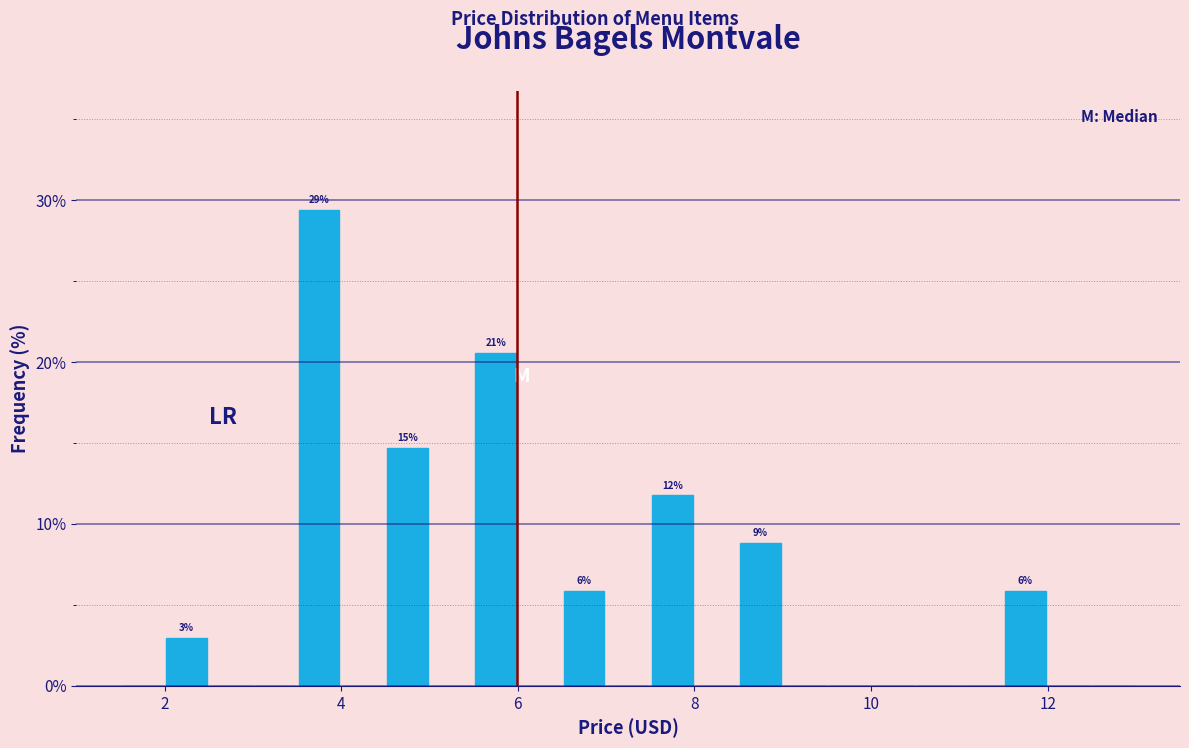

Read against the x-axis, roughly where is the centre of the tallest bar?

3.8